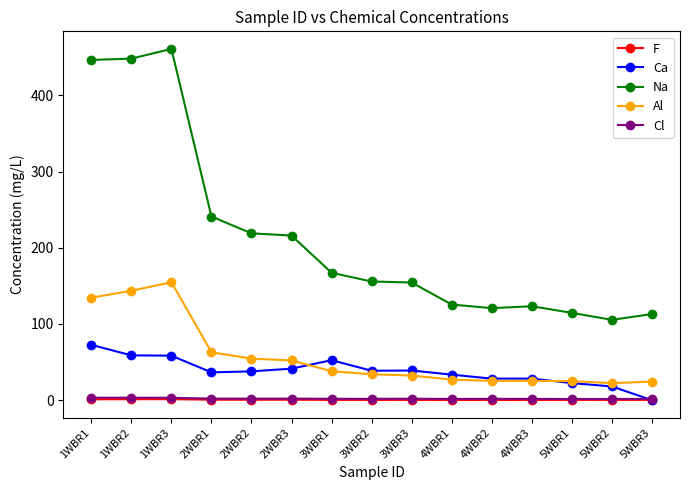

What is the total value across all series at 4WBR2?

176.5